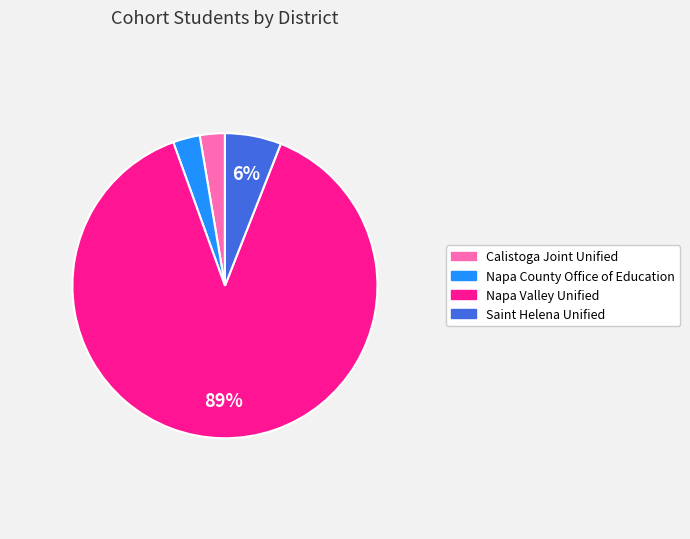

How many slices are in this pie chart?

4